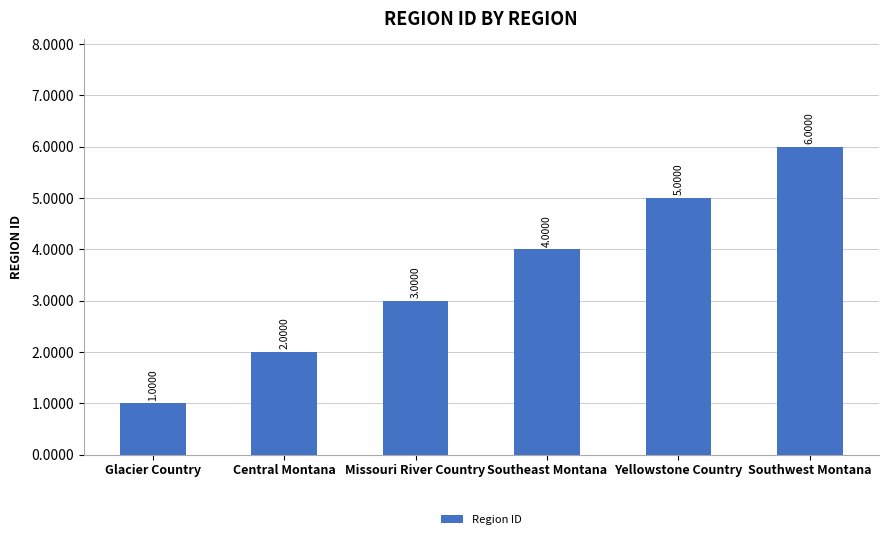

List the labels in order of value, largest first.

Southwest Montana, Yellowstone Country, Southeast Montana, Missouri River Country, Central Montana, Glacier Country